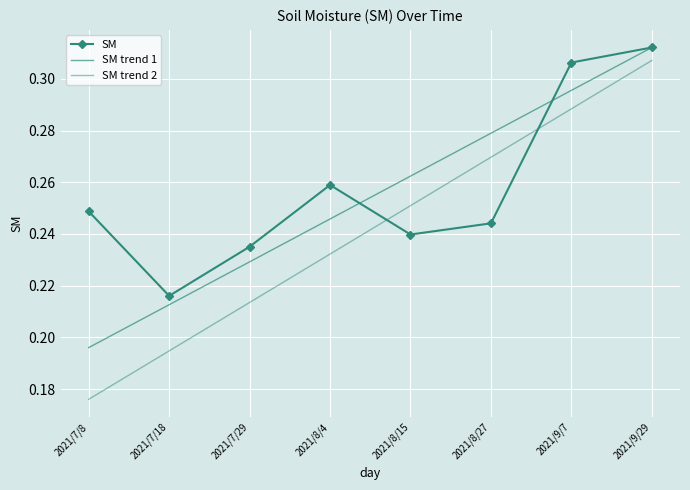

What is the label of the 6th point from the left?

2021/8/27